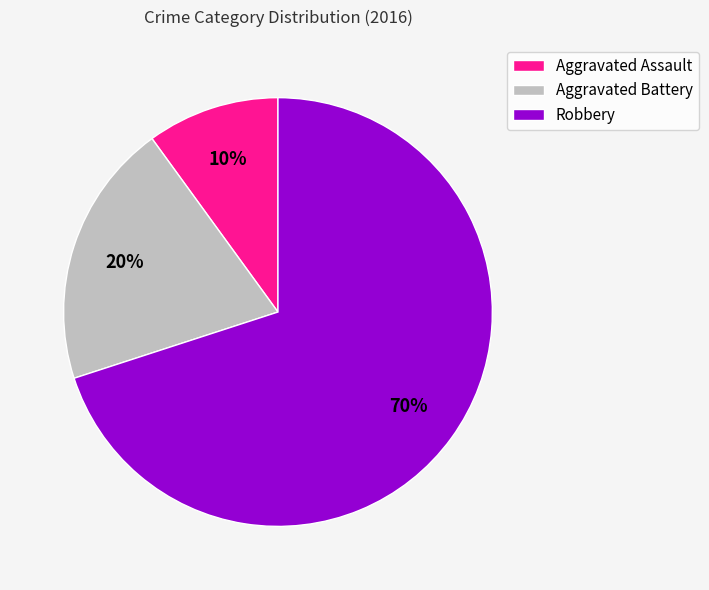

To the nearest percent, what is the combined percentage of Robbery and Aggravated Assault?

80%